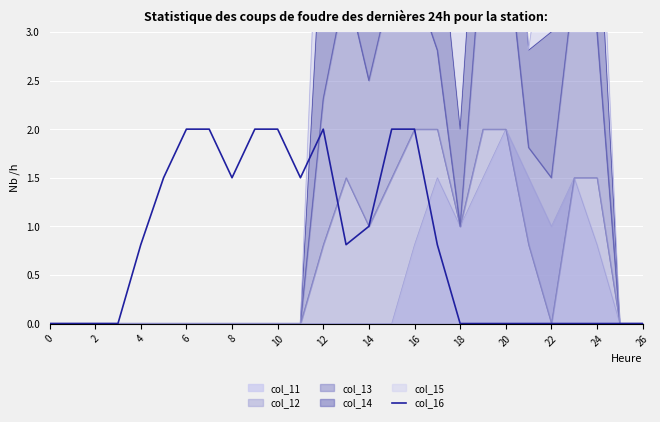

The value at 24 is 0.0. True or false?

True